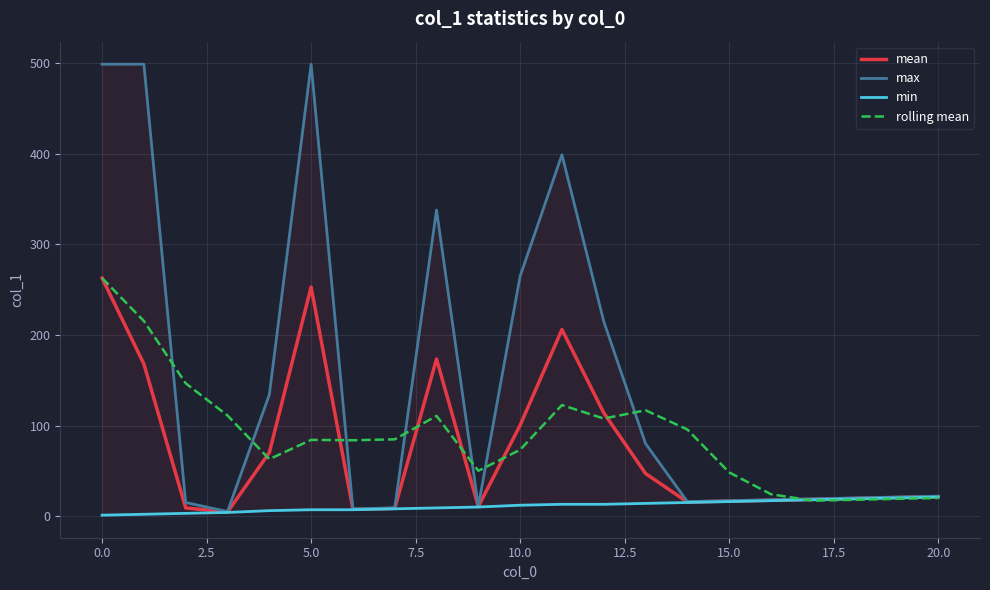

How many distinct data groups are displayed?

4